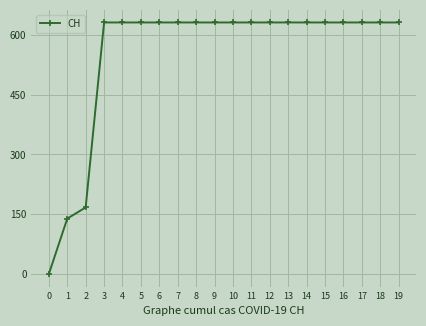

What is the maximum value shown in the chart?

631